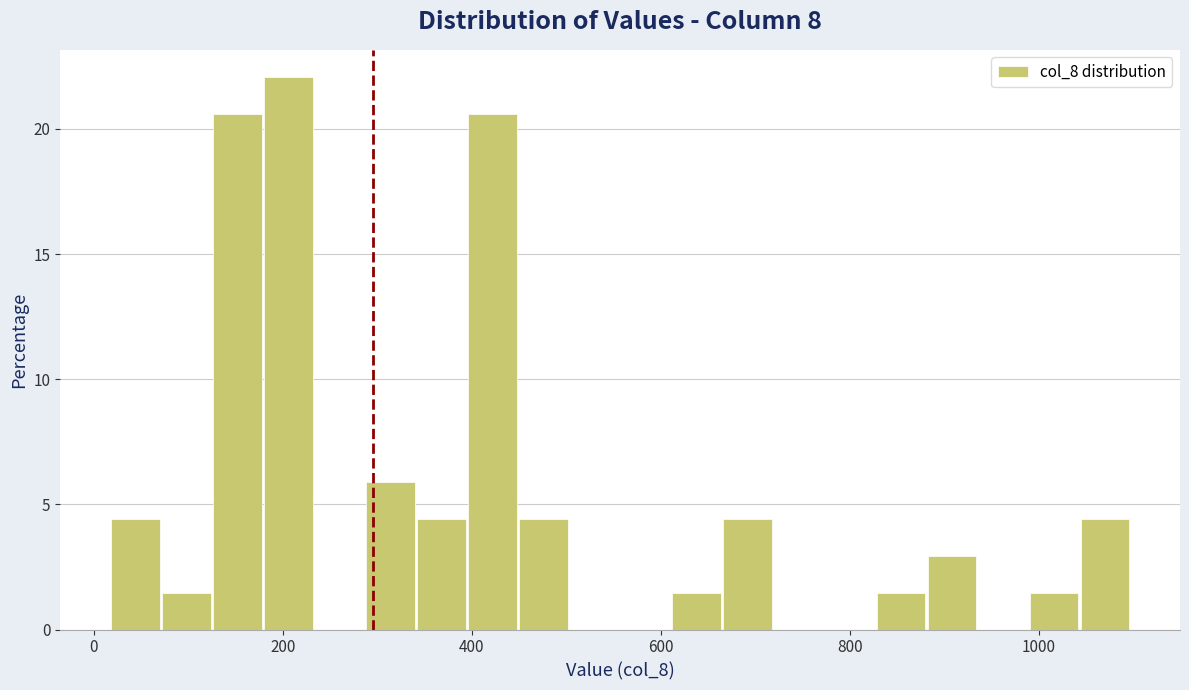

Around what value on the x-axis is the tallest bar? Give the approximate position of its centre, as read against the axis.

200